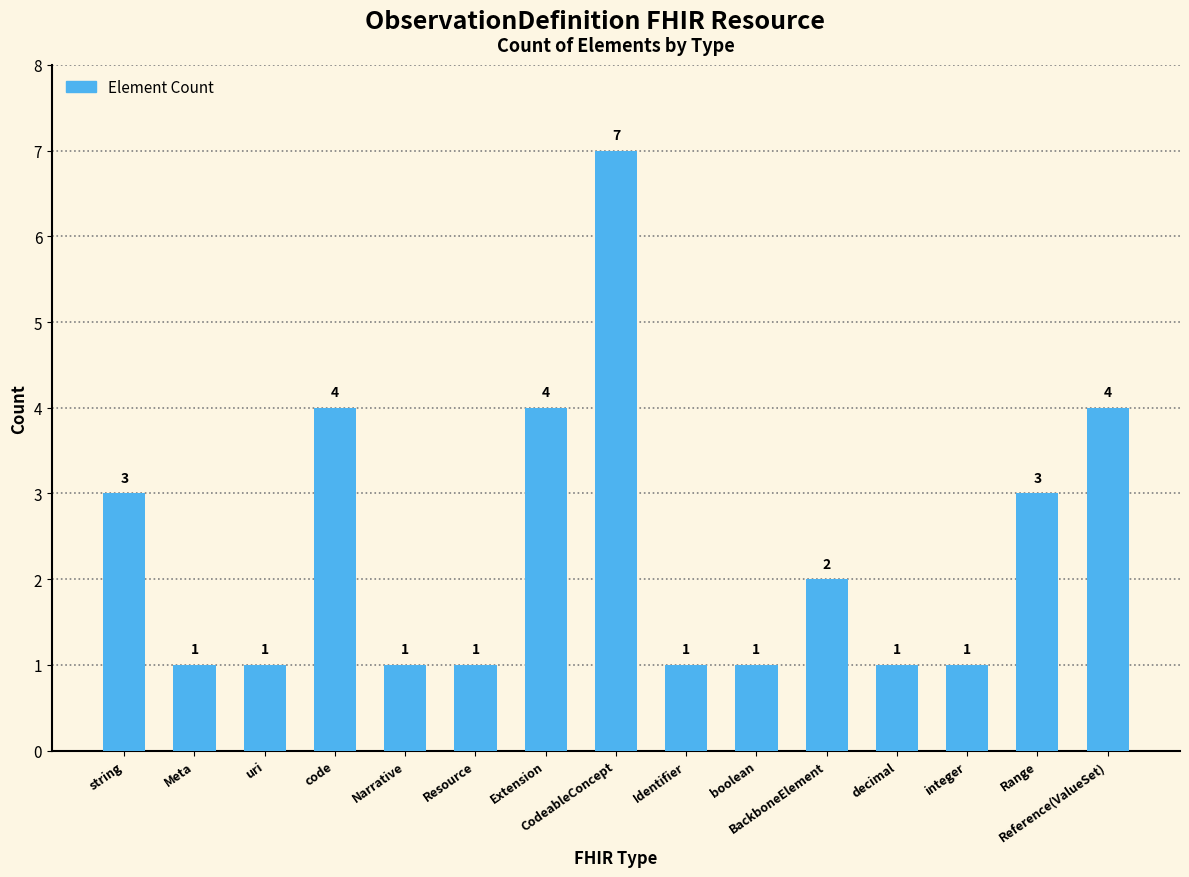

The value at BackboneElement is 3. True or false?

False